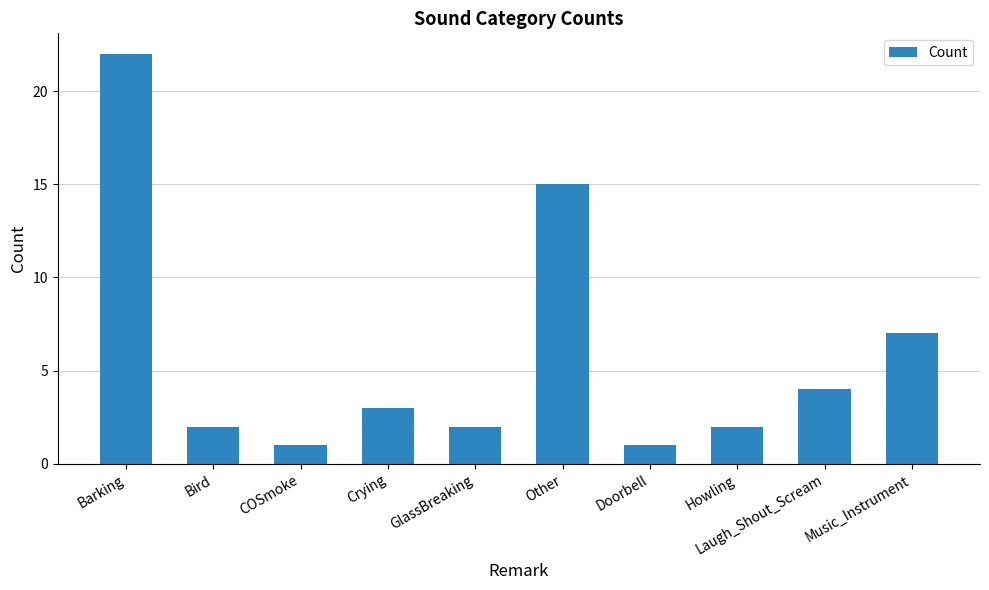

Count the number of categories in the chart.

10